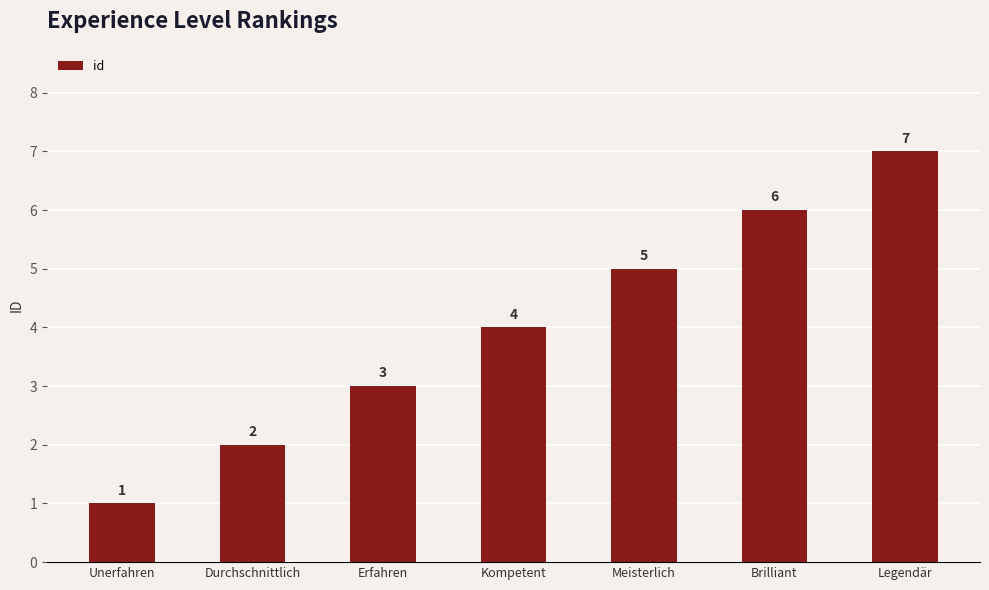

Which category has the lowest value across all series?

Unerfahren